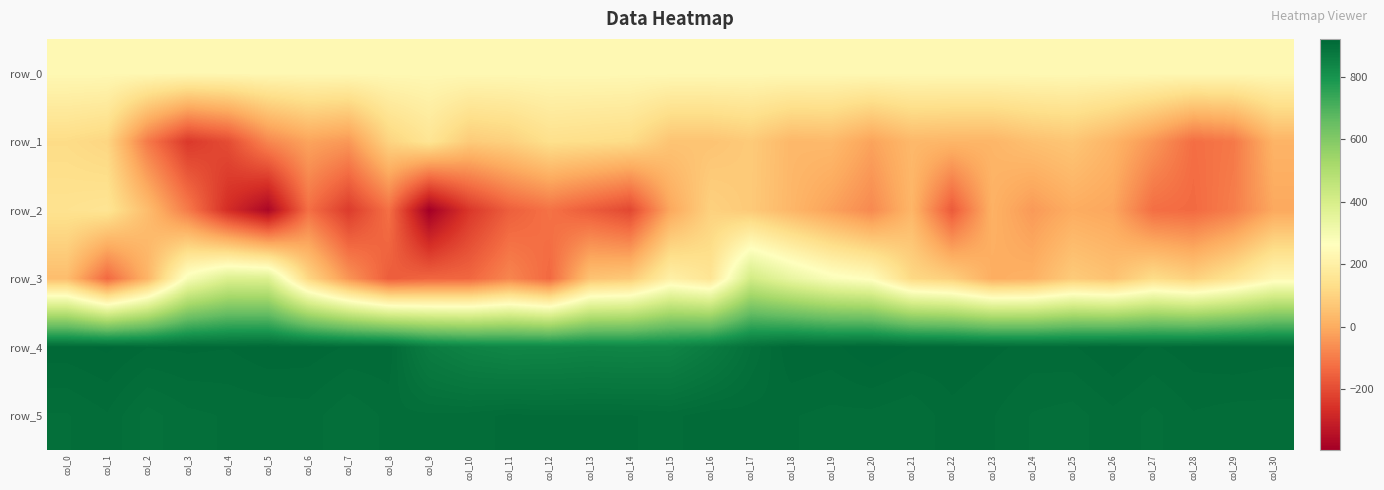

What is the sum of the row_0 values at col_5 and col_23?

474.3